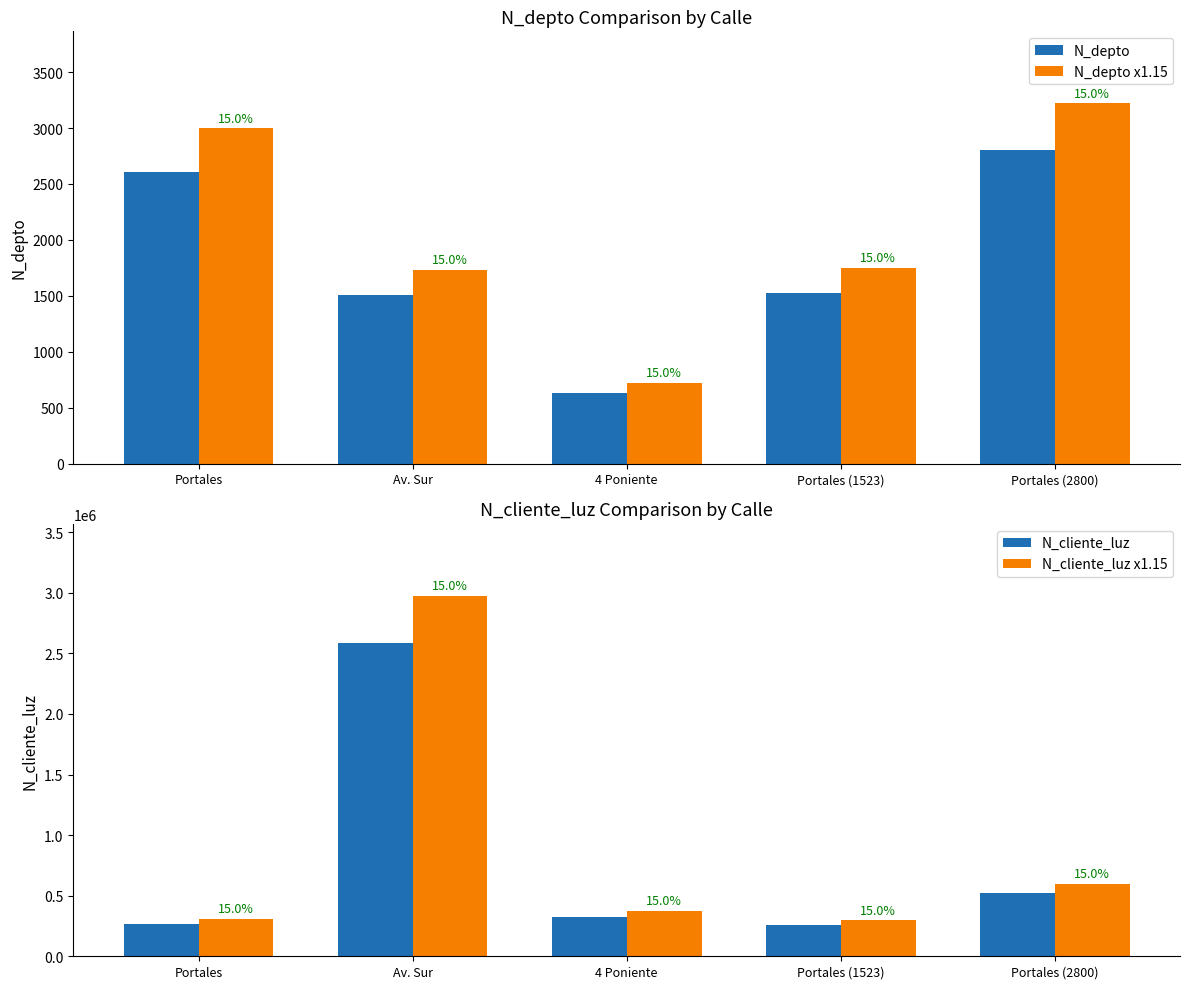

How many bars are there in total?

20